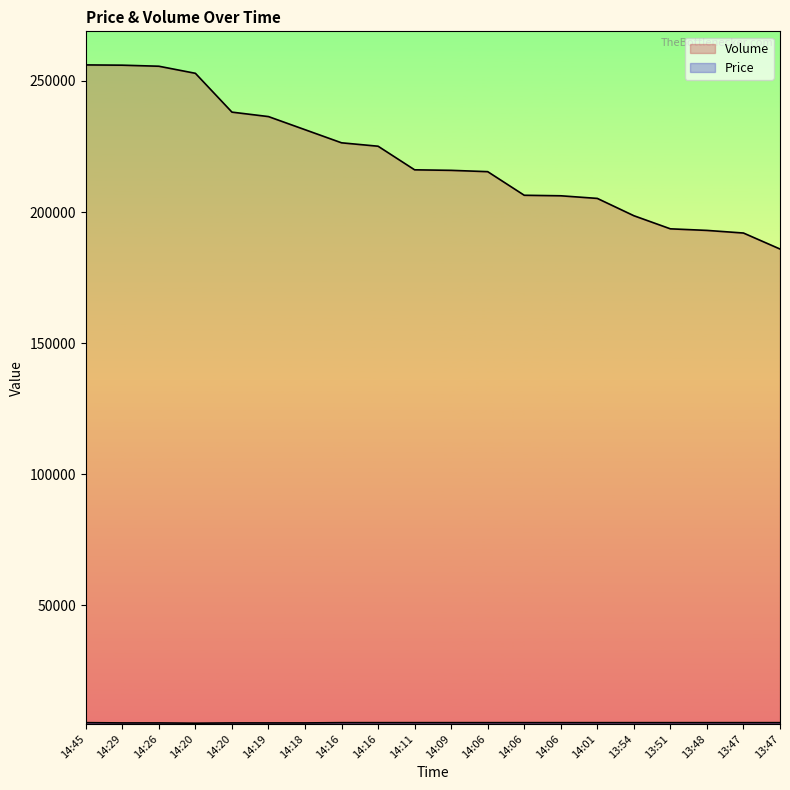

At which label is Price closest to 5200?

14:29